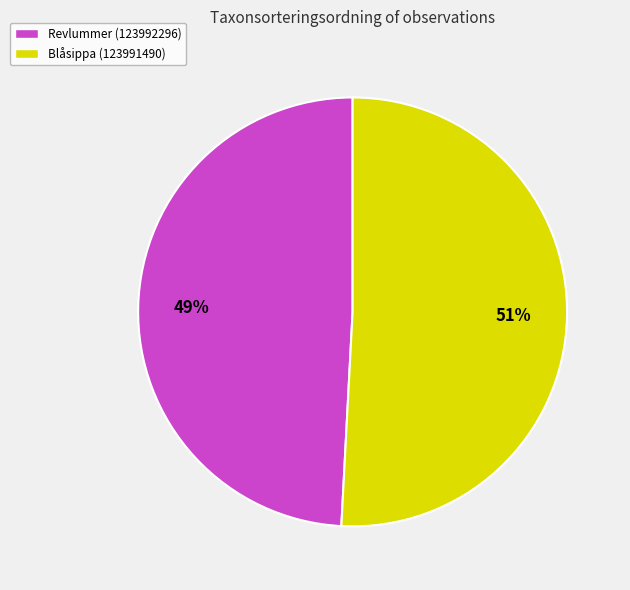

Between Blåsippa (123991490) and Revlummer (123992296), which is larger?

Blåsippa (123991490)